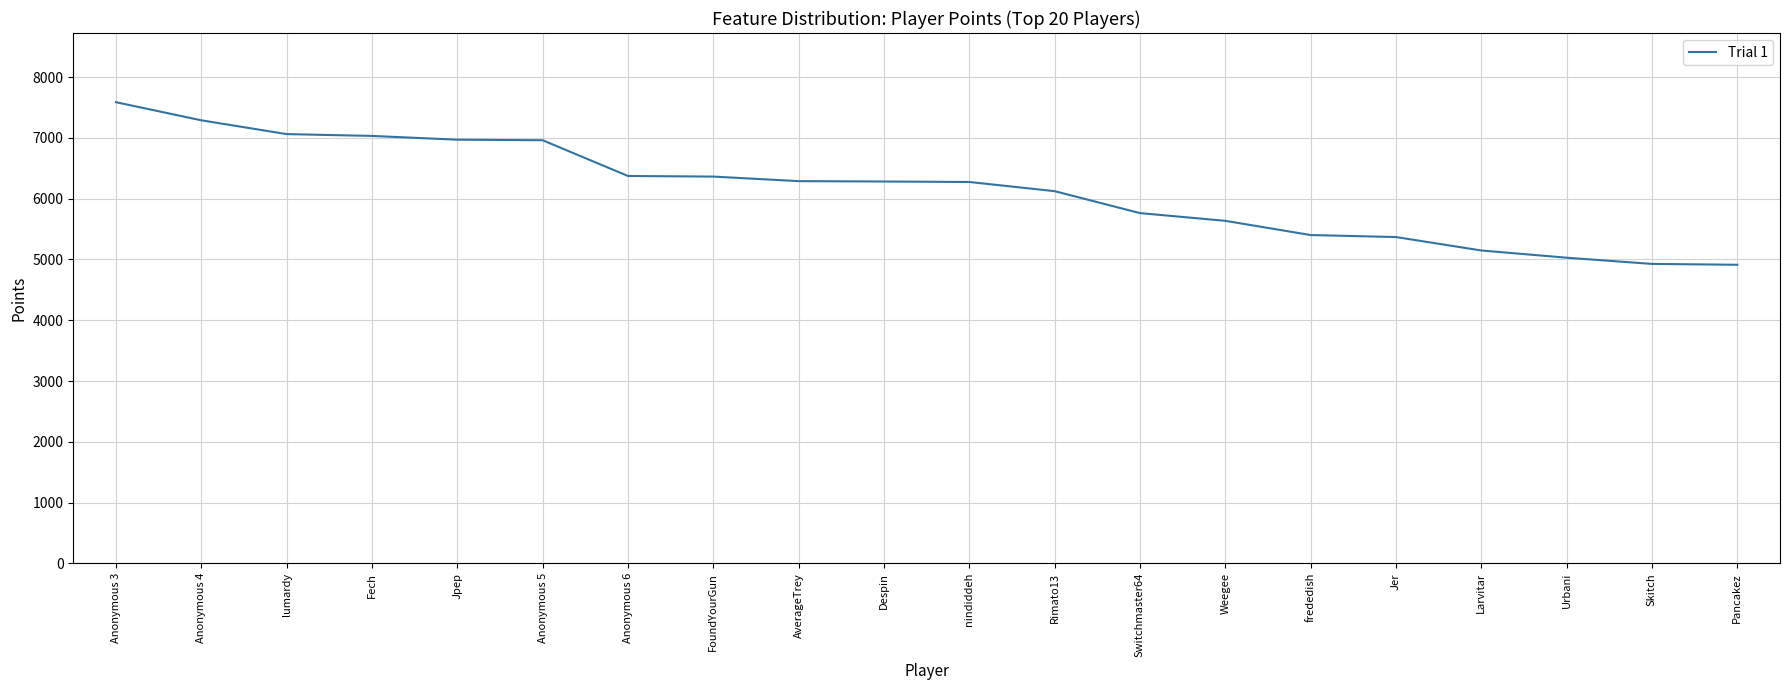

What is the greatest value displayed?

7588